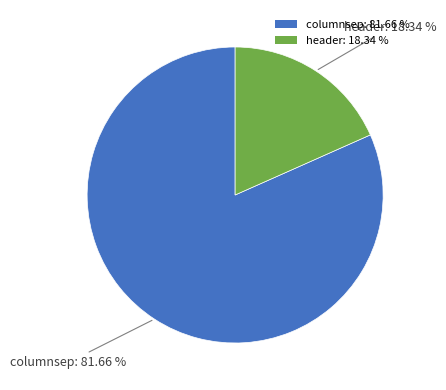

Between columnsep: 81.66 % and header: 18.34 %, which is larger?

columnsep: 81.66 %